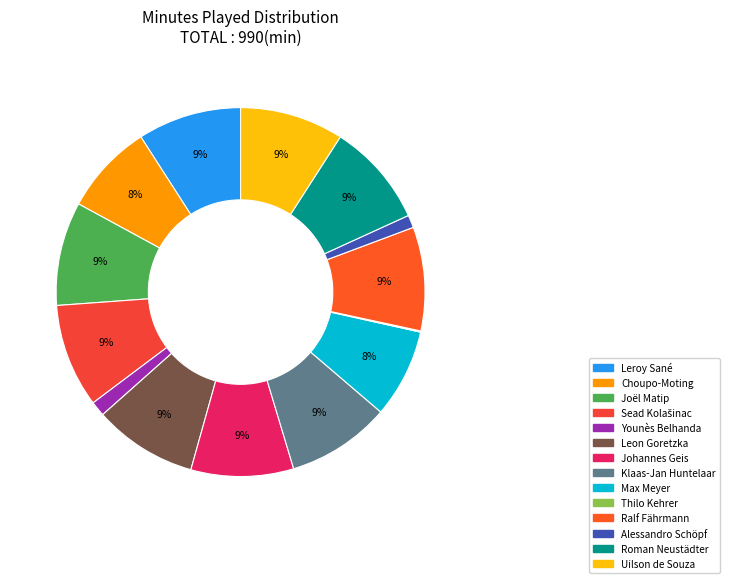

Is Uilson de Souza the majority of the pie?

No